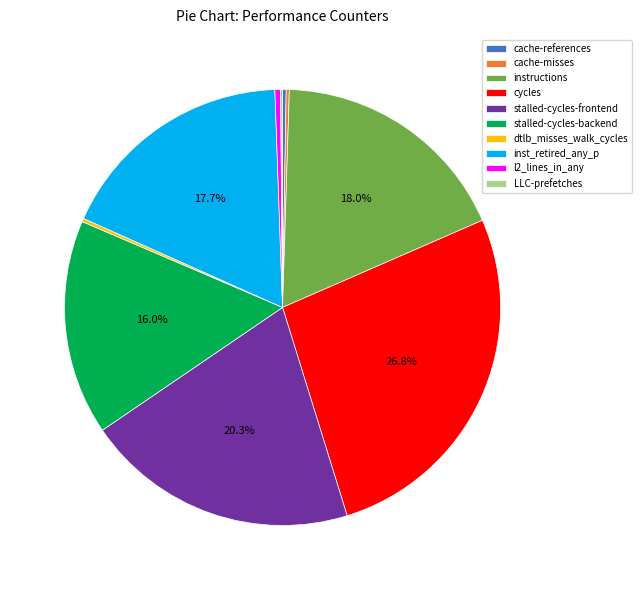

What is the largest slice in the pie chart?

cycles